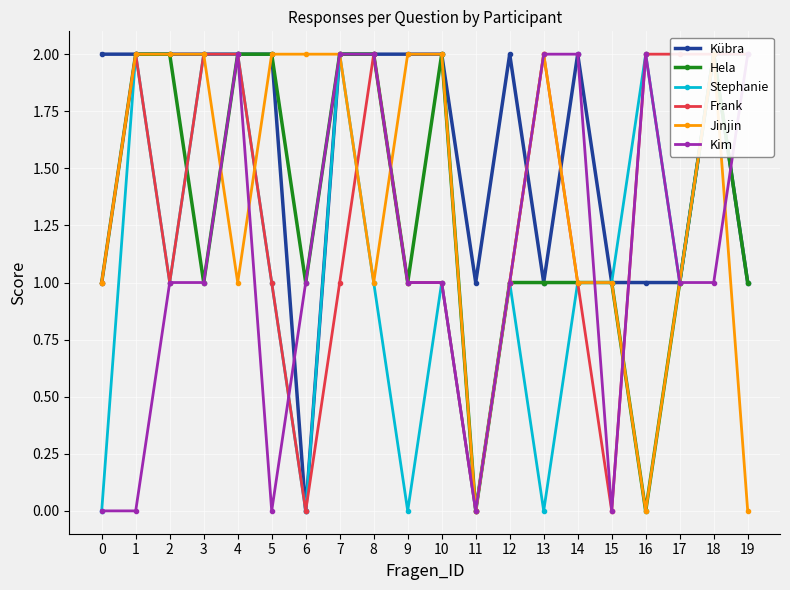

Rank the series by their maximum value, from highest to lowest.

Kübra, Hela, Stephanie, Frank, Jinjin, Kim